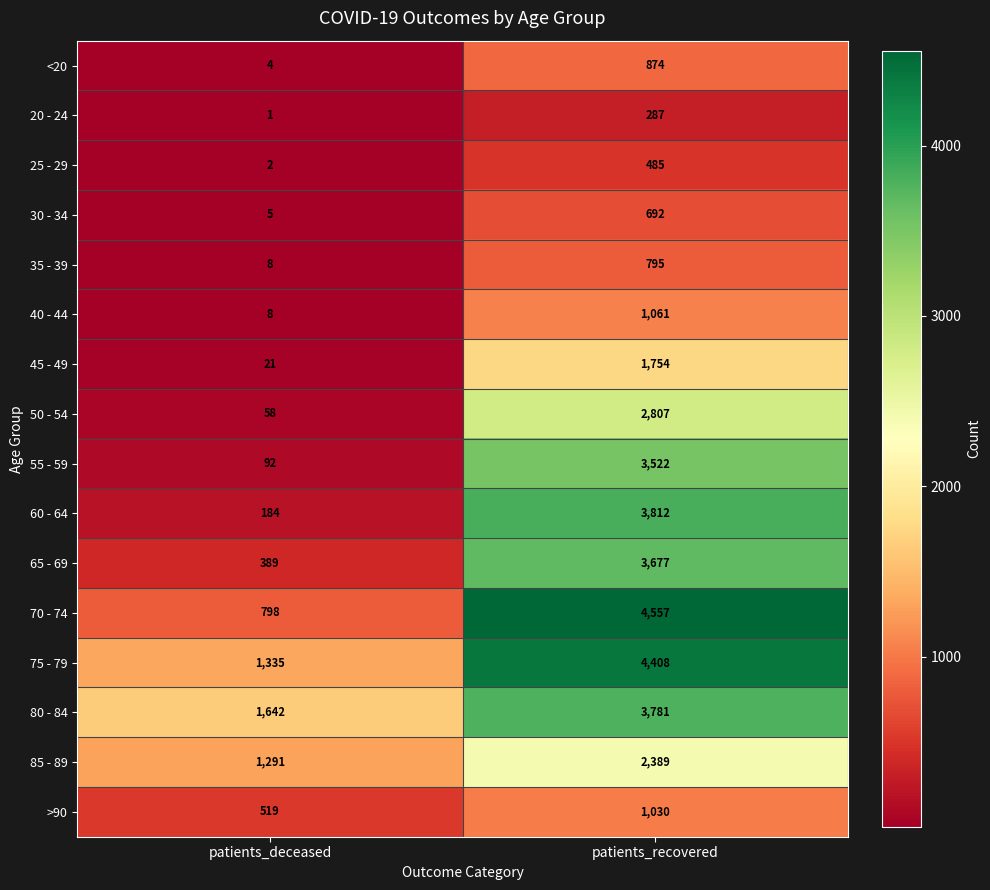

True or false: 50 - 54 has a value of 58 at patients_deceased.

True